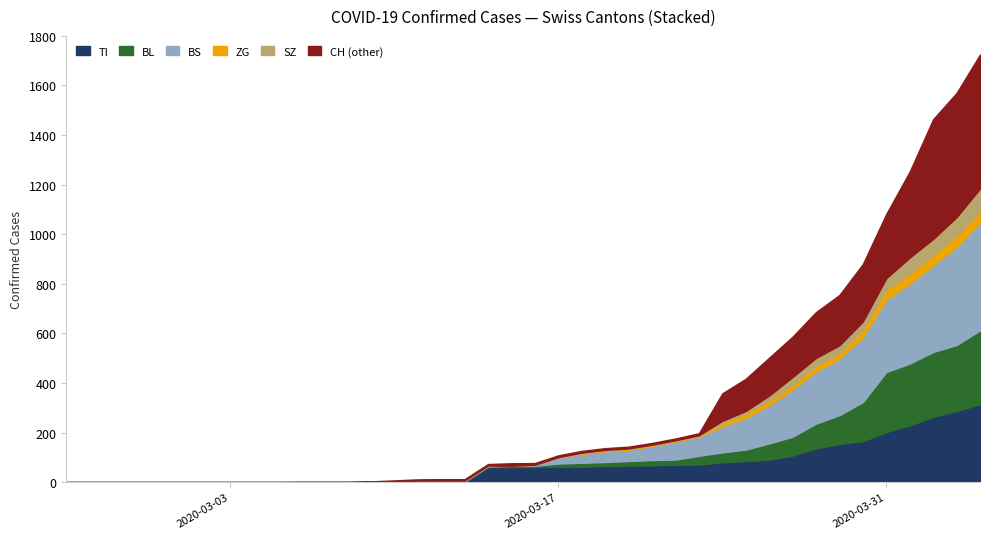

At 7, list the series in order from largest to smallest.

TI, BL, BS, ZG, SZ, CH